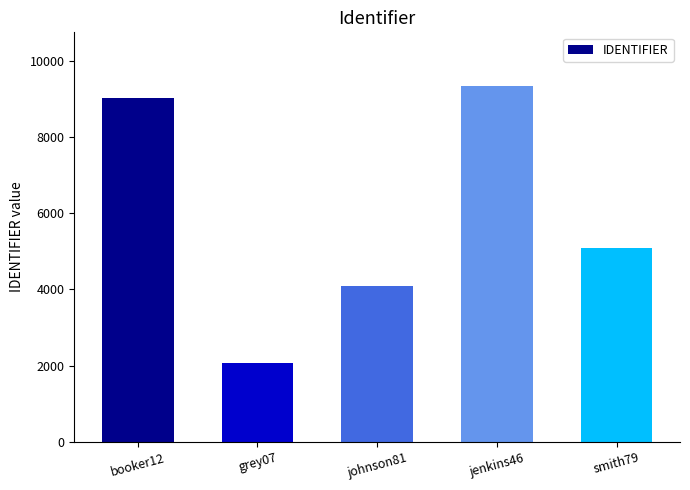

What is the difference between the values at smith79 and jenkins46?

4267